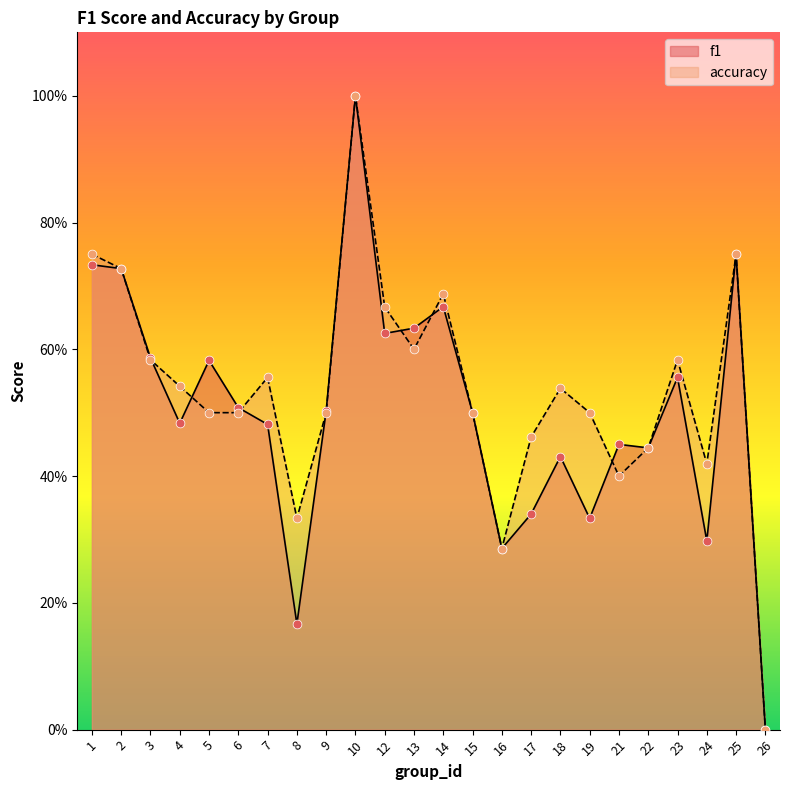

What are all the series names shown in the legend?

f1, accuracy